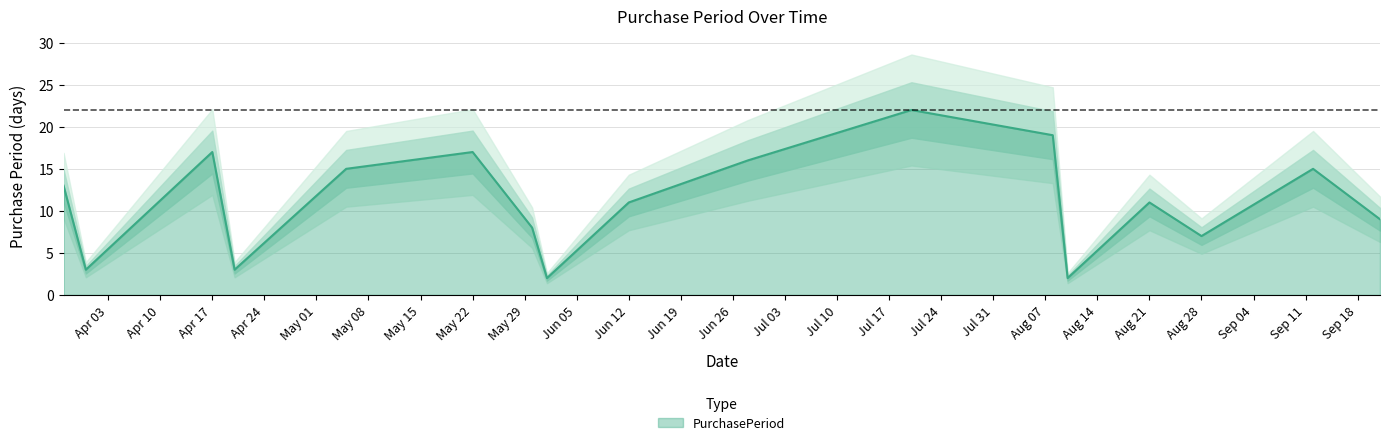

Where is the data nearest to the value 12?

2017-03-28